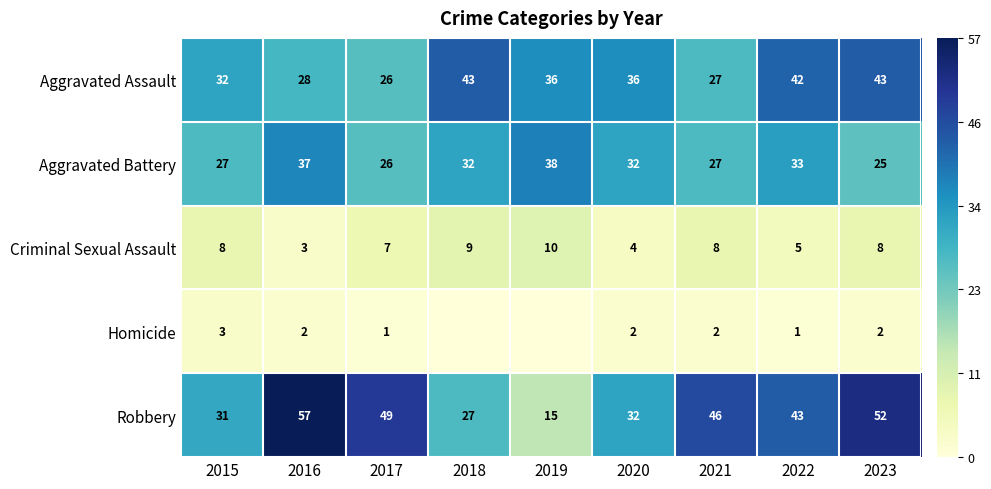

How many data points in Criminal Sexual Assault are less than 8?

4